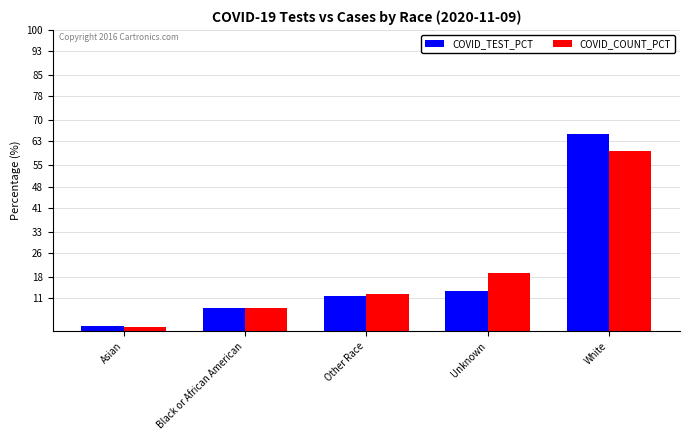

How many distinct data groups are displayed?

2